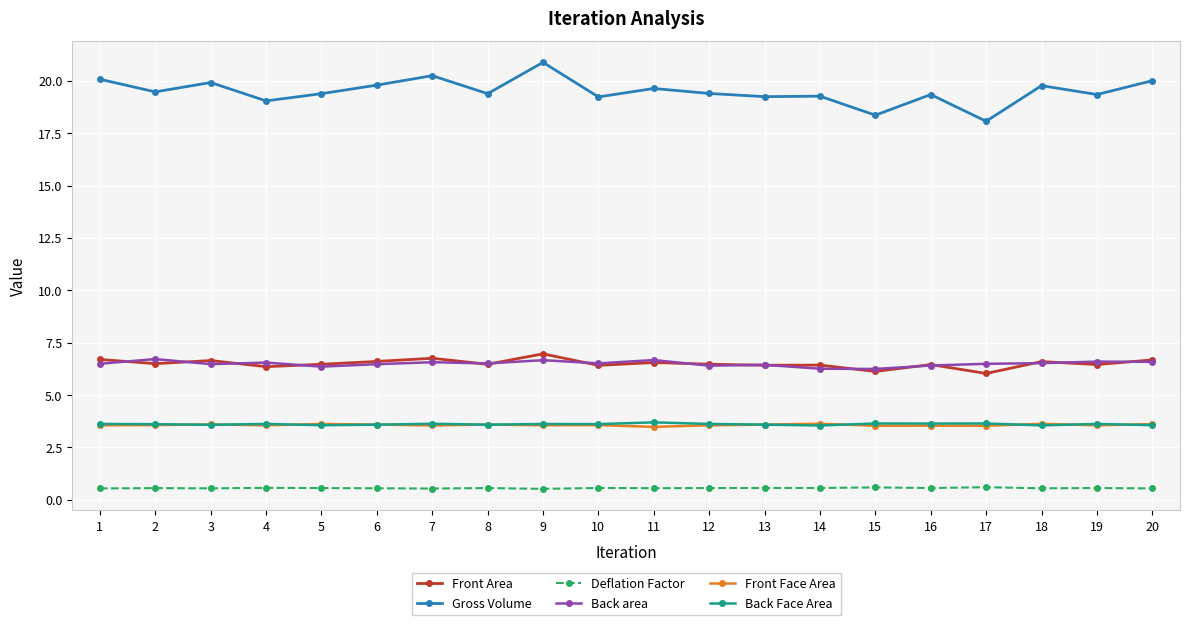

How many categories are shown in the chart?

20